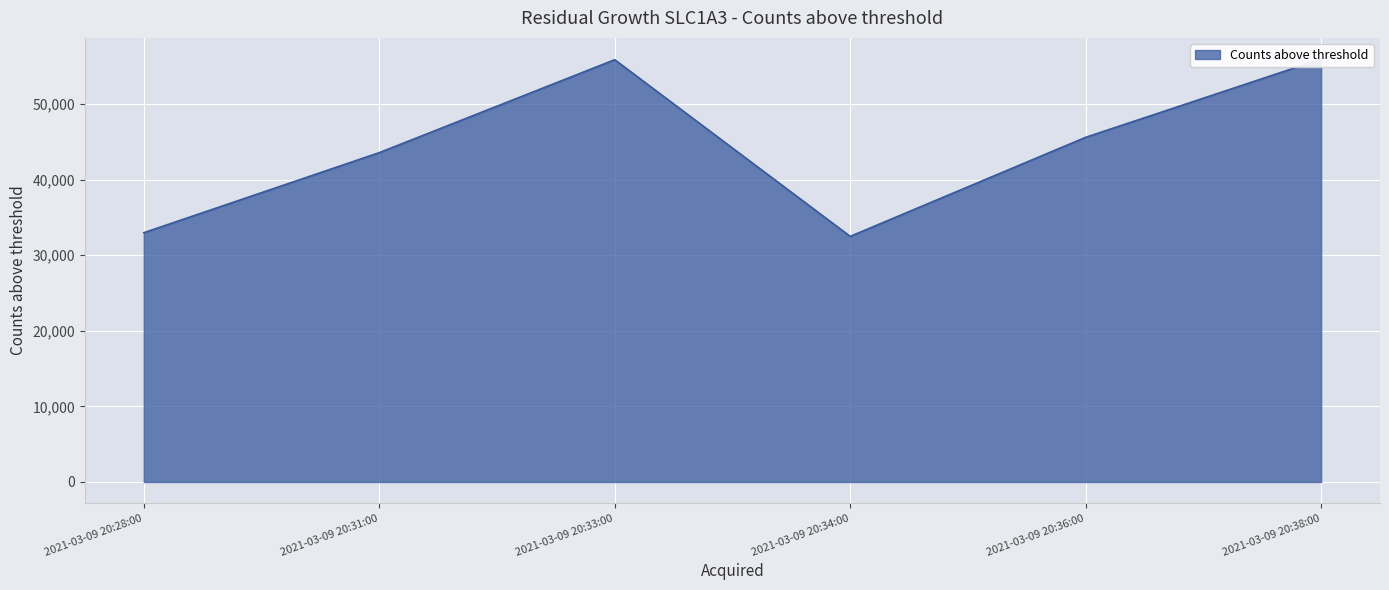

What is the change in value from 2021-03-09 20:34:00 to 2021-03-09 20:36:00?

+13104